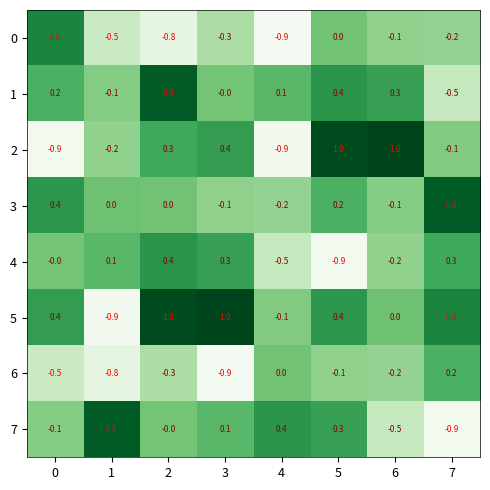

What is the difference between the maximum and minimum values in the 3 series?

1.1